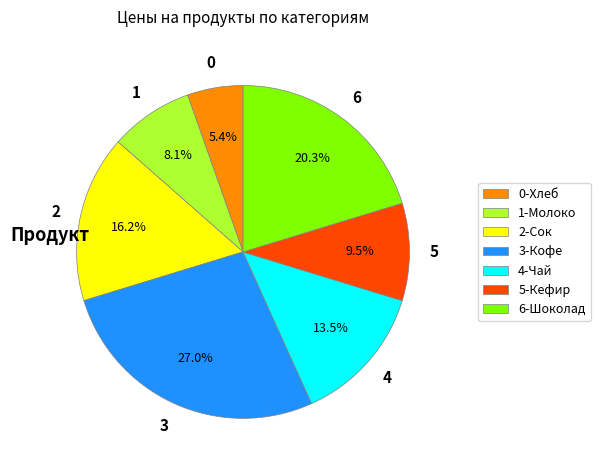

Which has a higher value, 6-Шоколад or 1-Молоко?

6-Шоколад